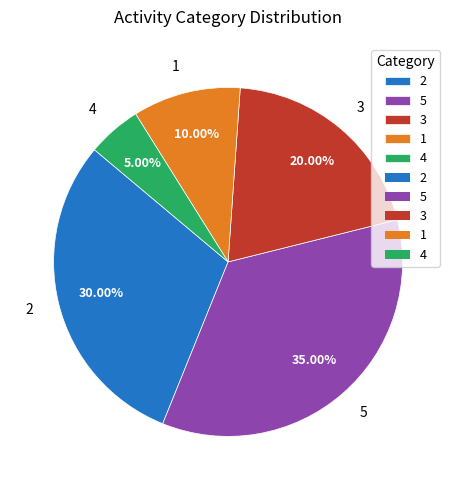

How much of the chart is everything except 5?

65.0%